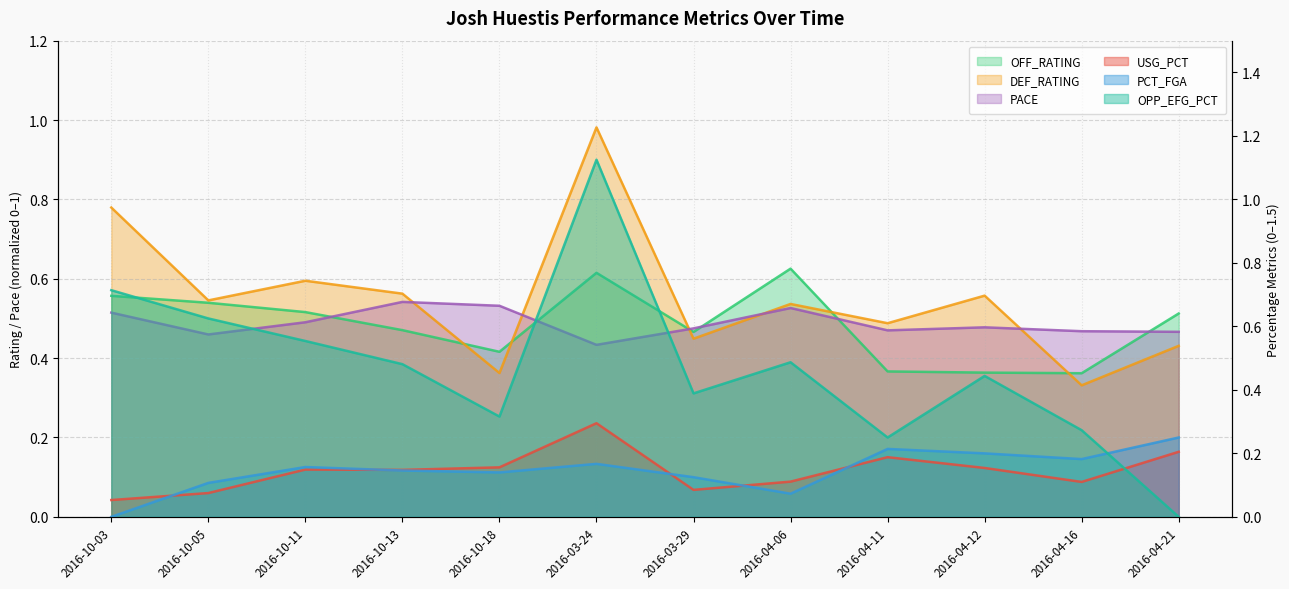

True or false: DEF_RATING has a value of 0.3 at 2016-03-24.

False